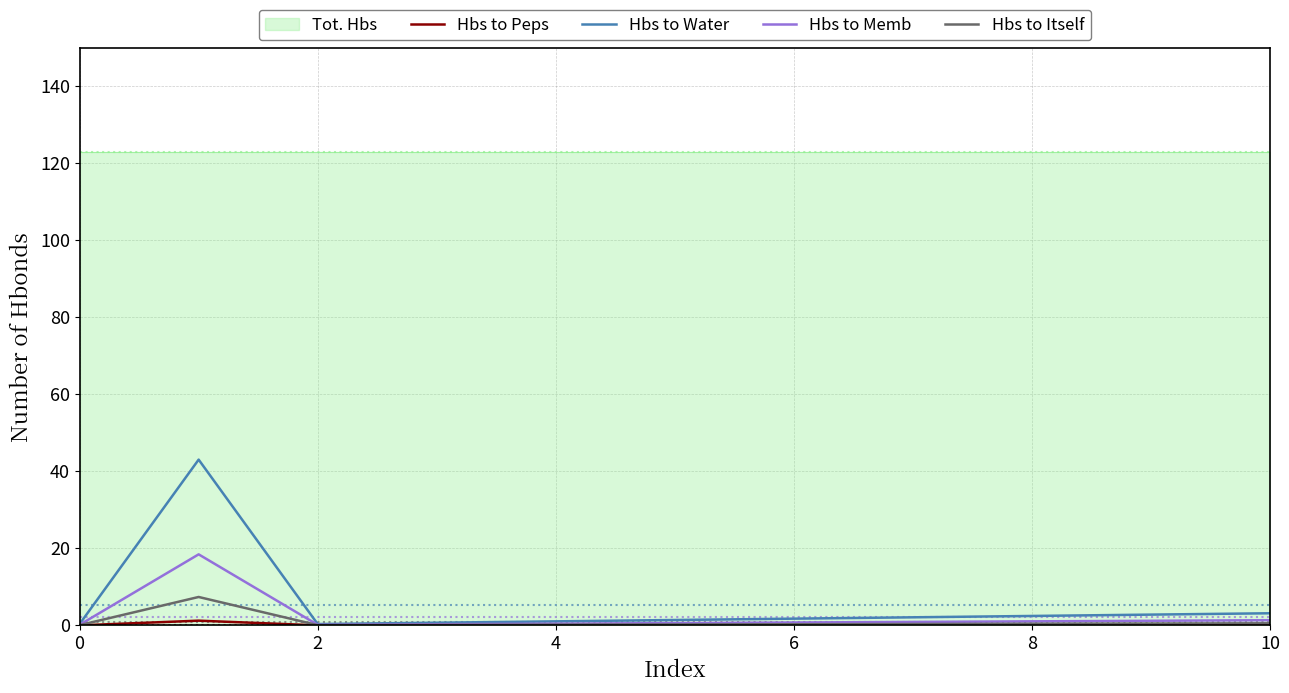

What is the sum of the Hbs to Peps values at 7 and 6?

0.1